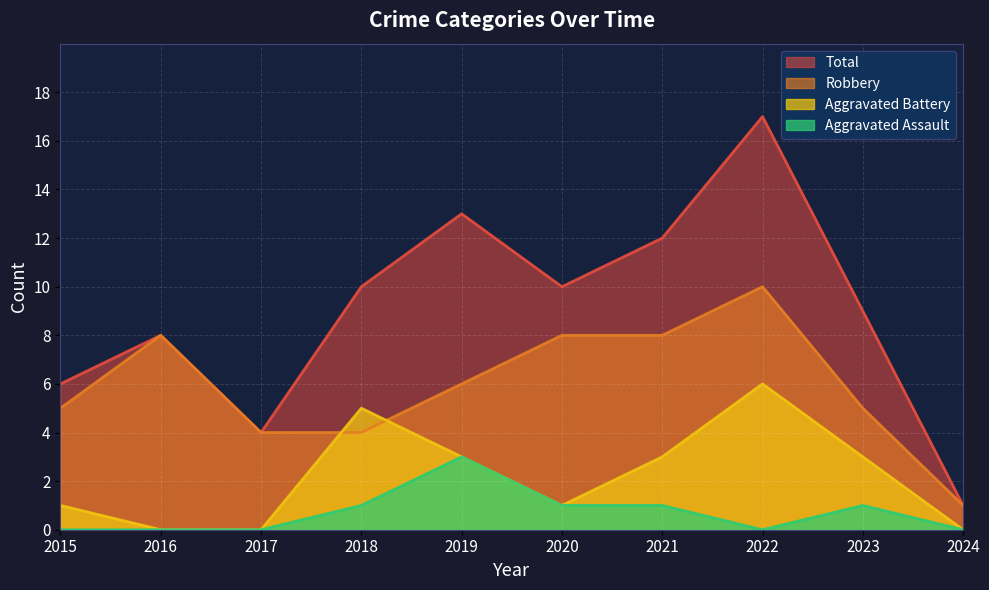

True or false: Aggravated Assault and Total intersect in this chart.

False